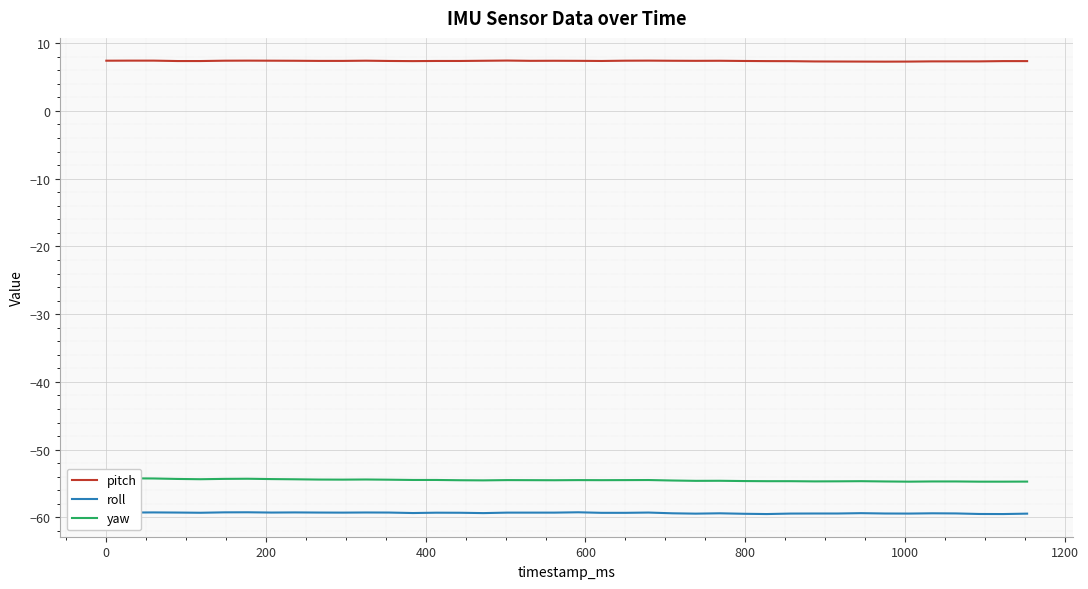

What is the highest value of the pitch series?

7.4